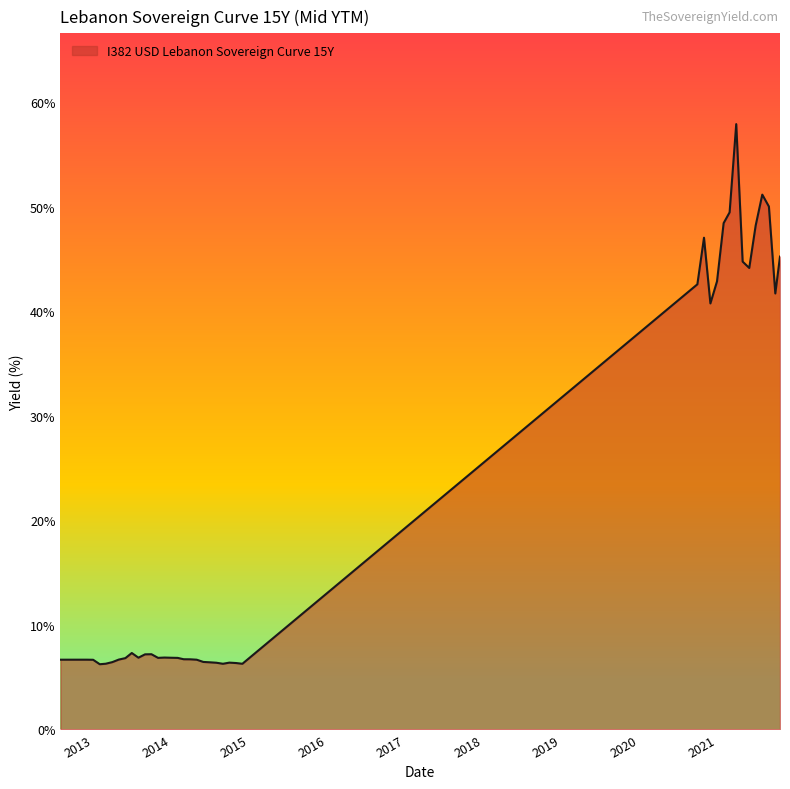

What is the sum of all values?

826.9